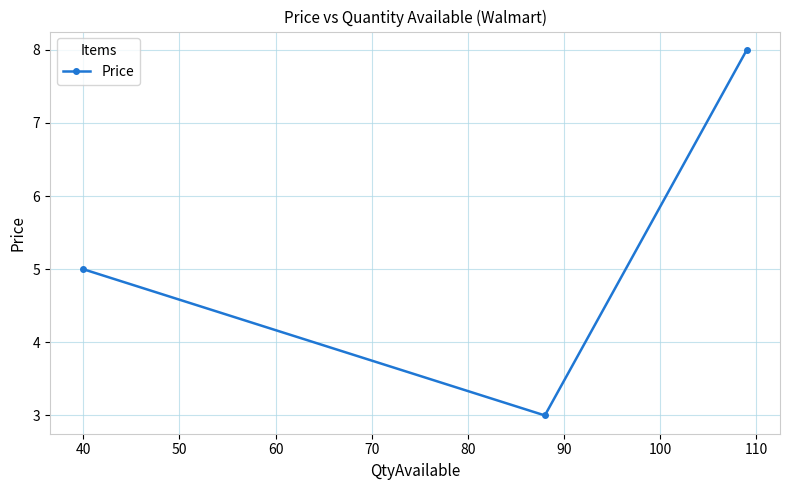

What is the average value?

5